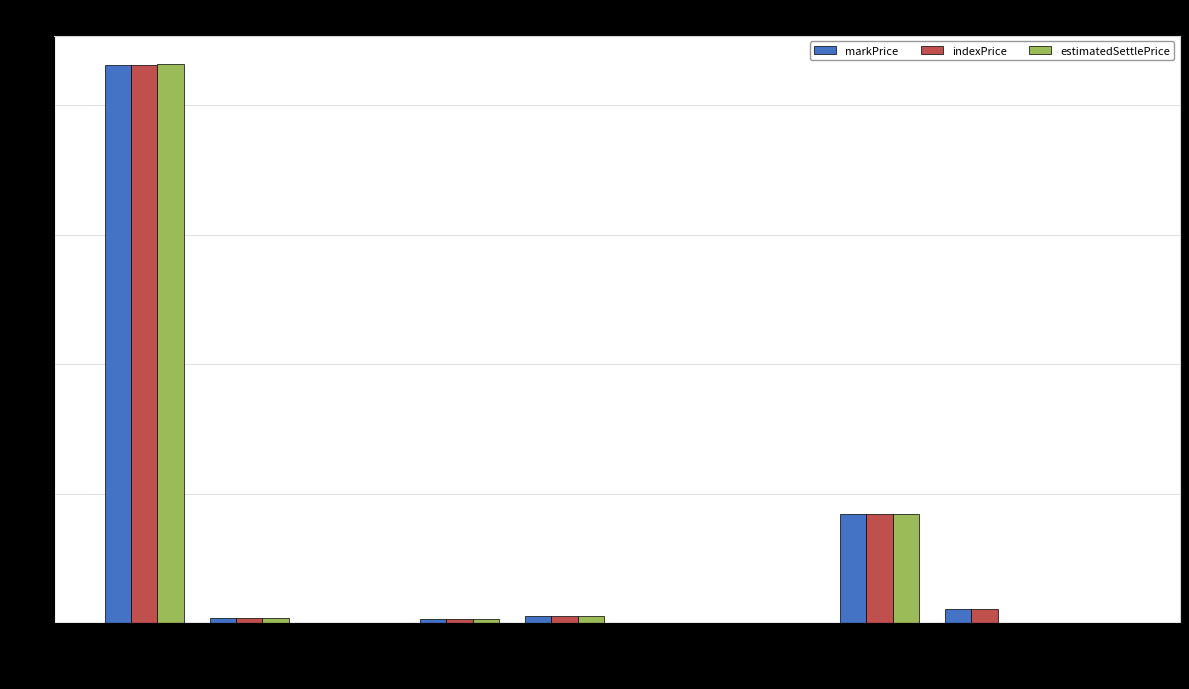

How many groups of bars are there?

10